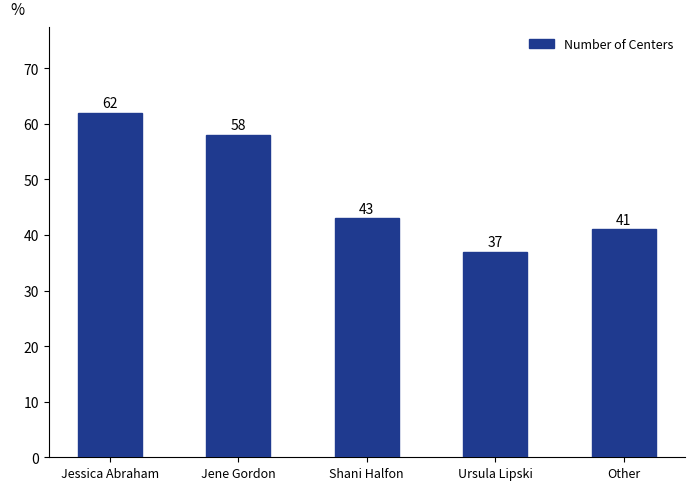

What is the ratio of the value at Other to the value at Shani Halfon?

1.0